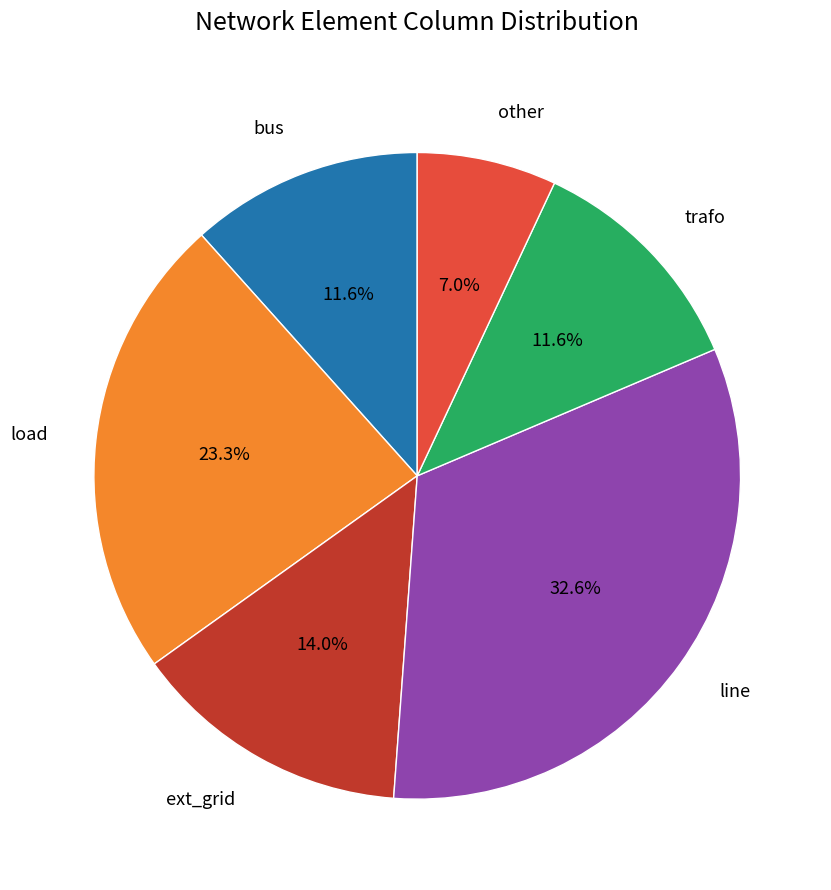

Count the number of slices in the pie.

6